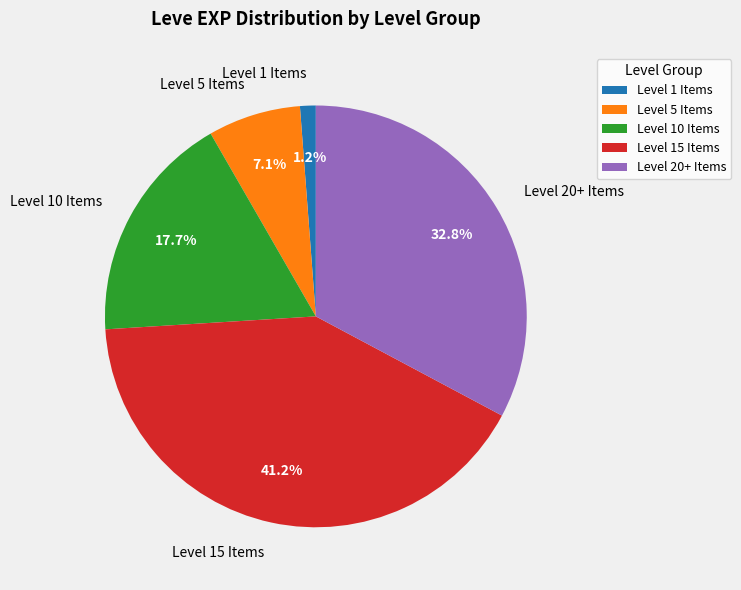

What percentage is NOT represented by Level 15 Items?

58.8%